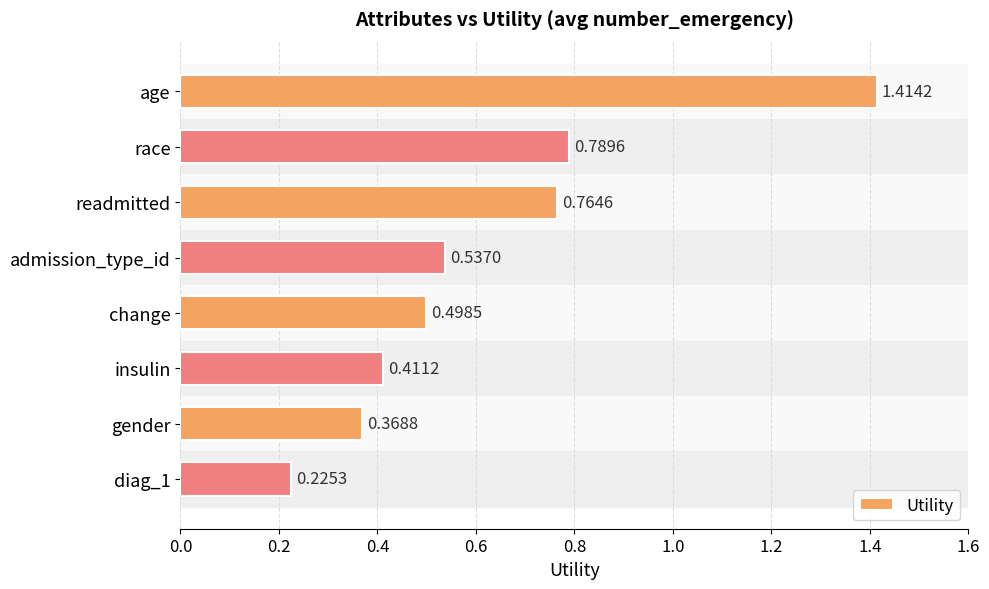

What is the average value?

0.6